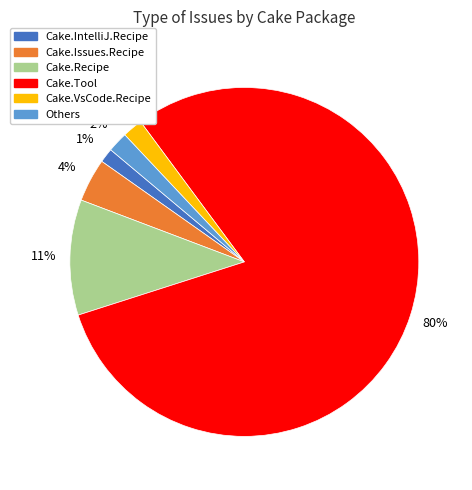

How many slices are in this pie chart?

6